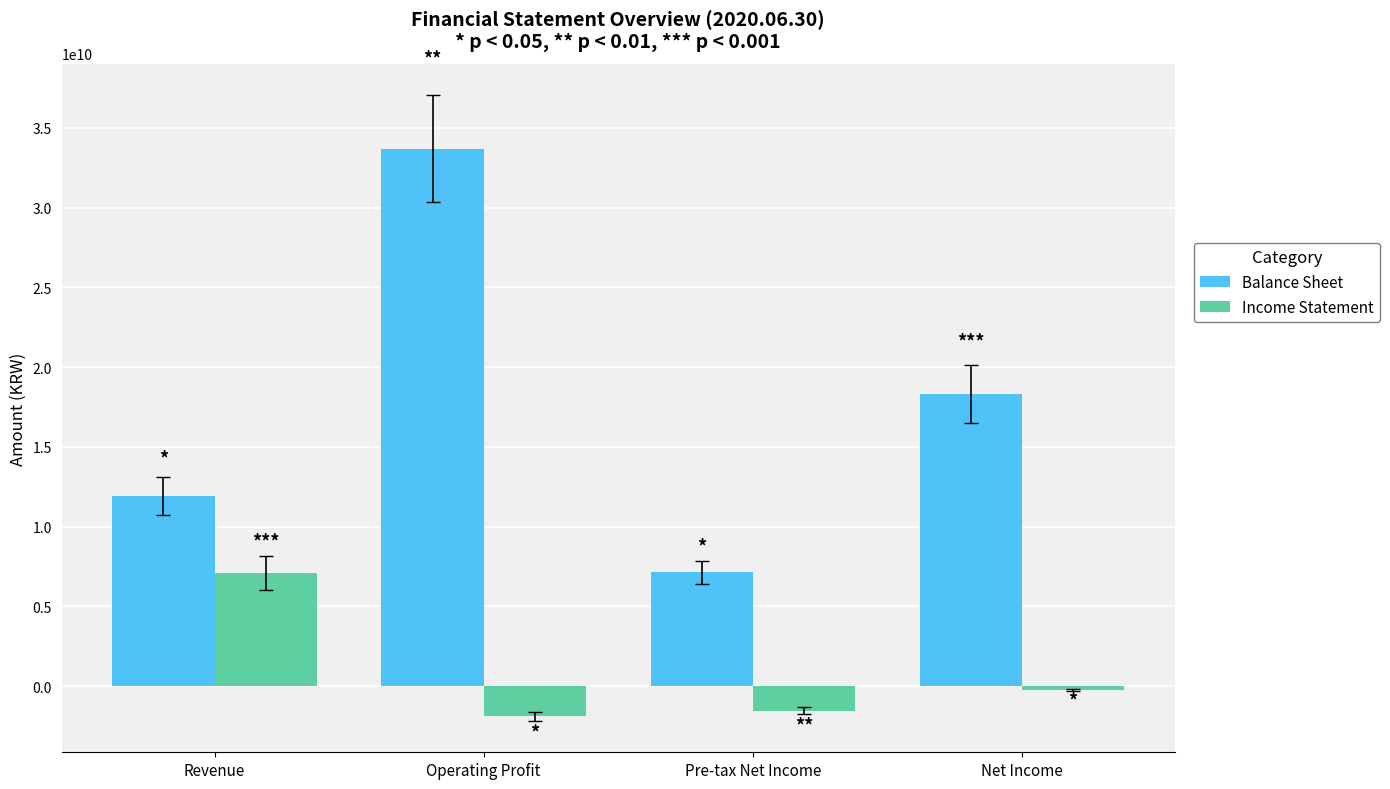

What is the label of the 2nd bar from the left?

Operating Profit